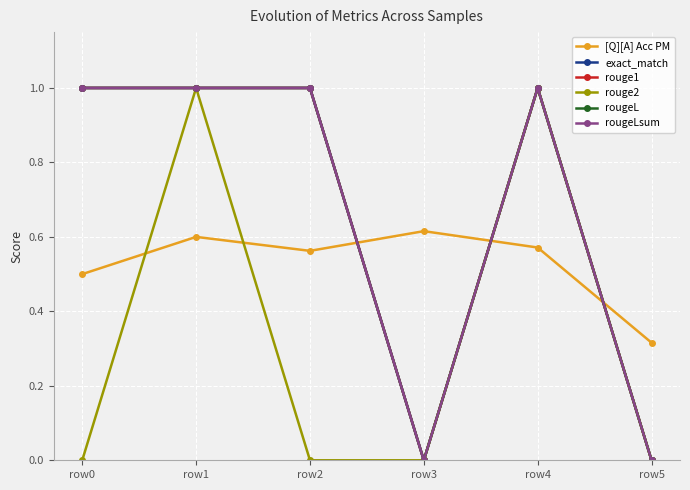

Which category has the lowest value in the rougeL series?

row3